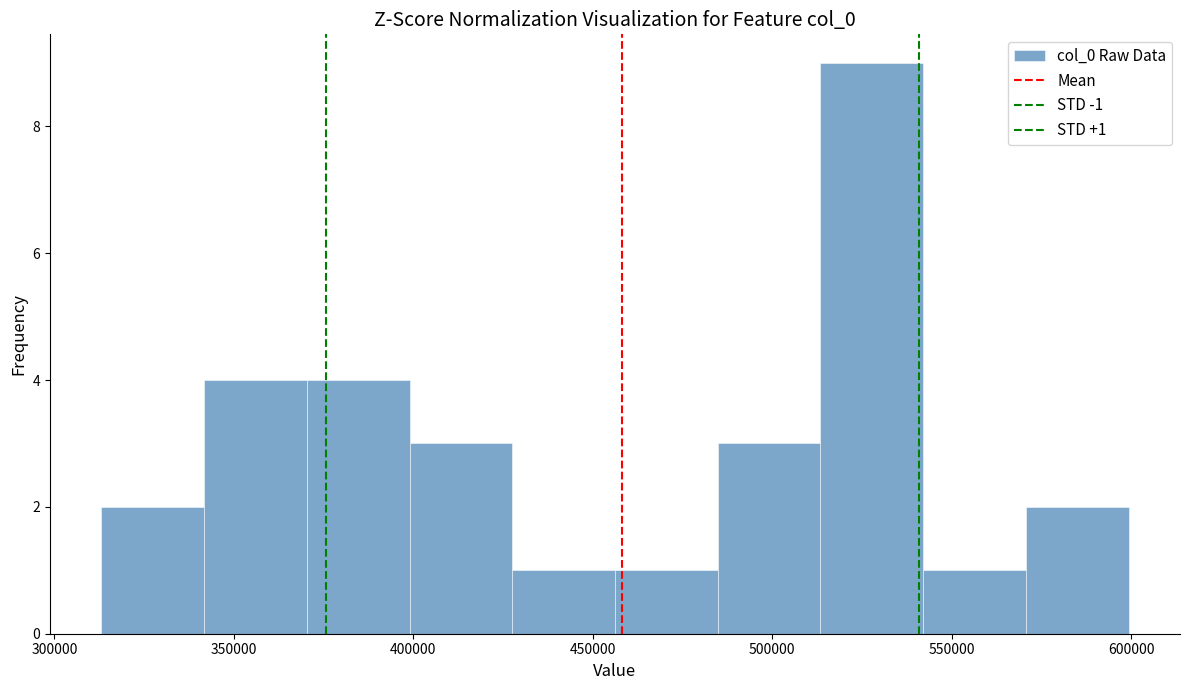

Which range on the x-axis has the tallest bar?

515000 to 540000